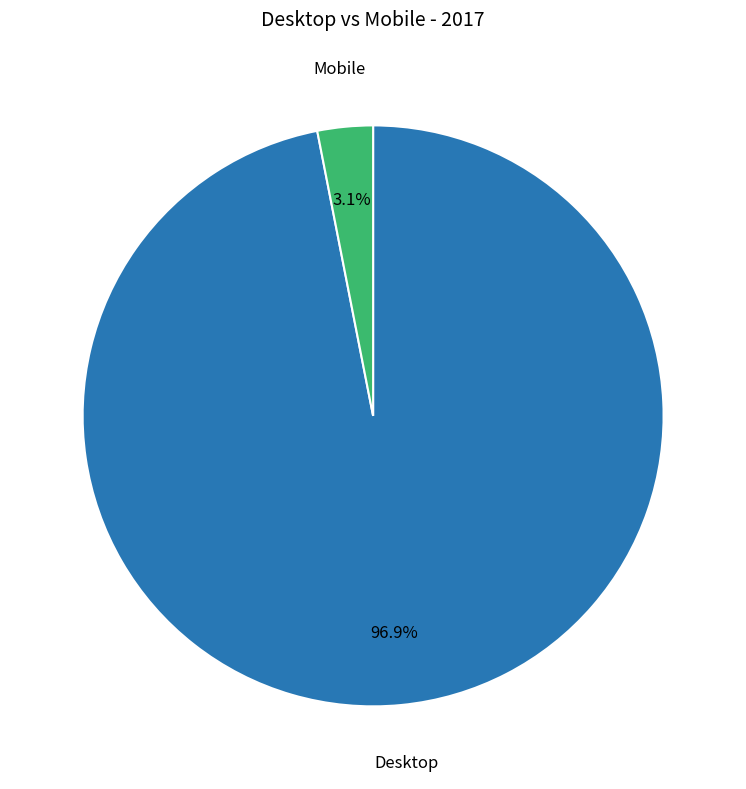

Is there a majority slice in this chart?

Yes